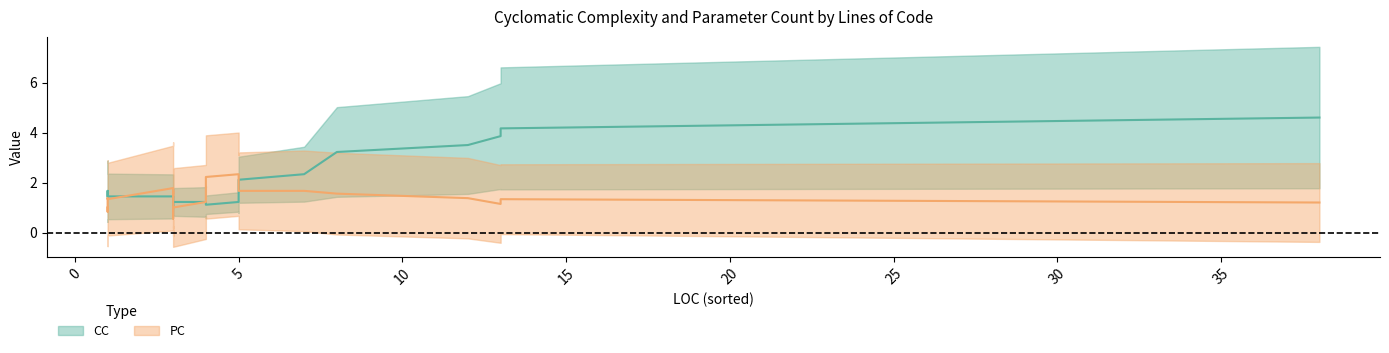

Rank the series by their average value, from highest to lowest.

CC, PC